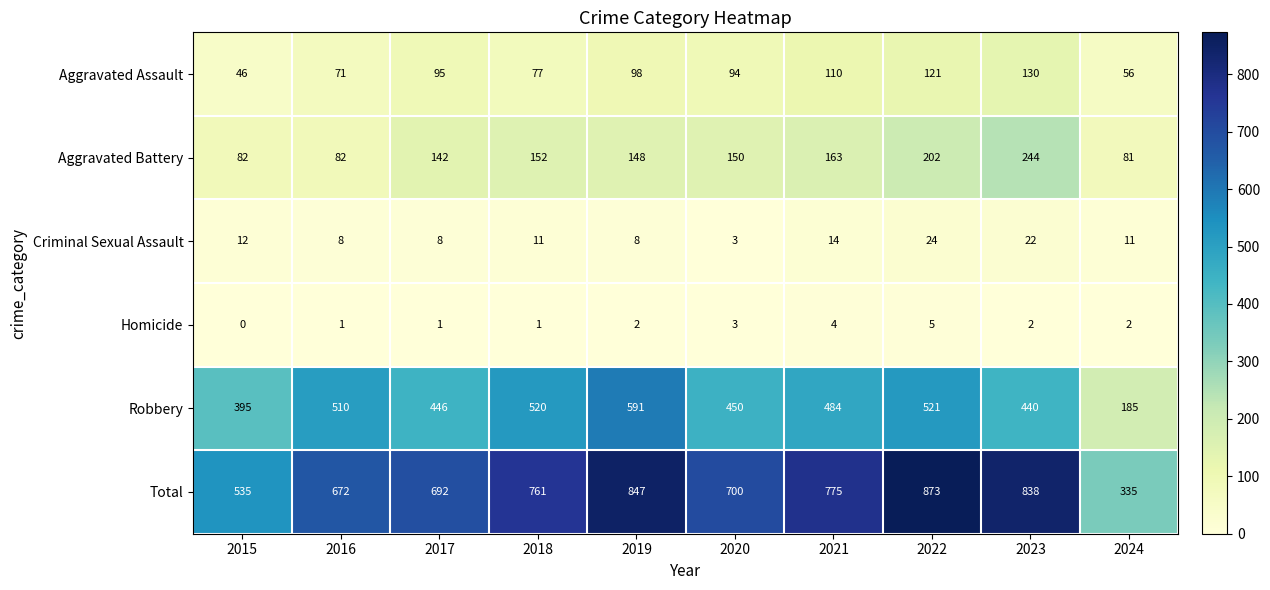

The value of Aggravated Assault at 2022 is 44. True or false?

False